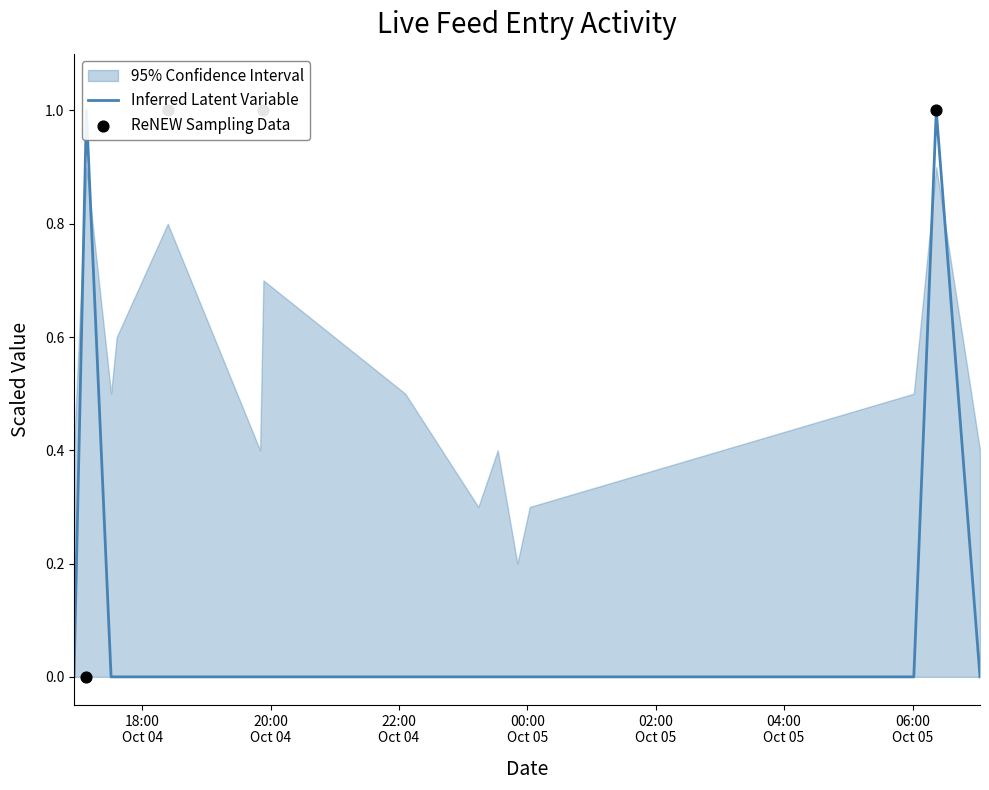

Between 2020-10-04 23:14:12 and 2020-10-04 23:50:42, which is larger?

2020-10-04 23:14:12